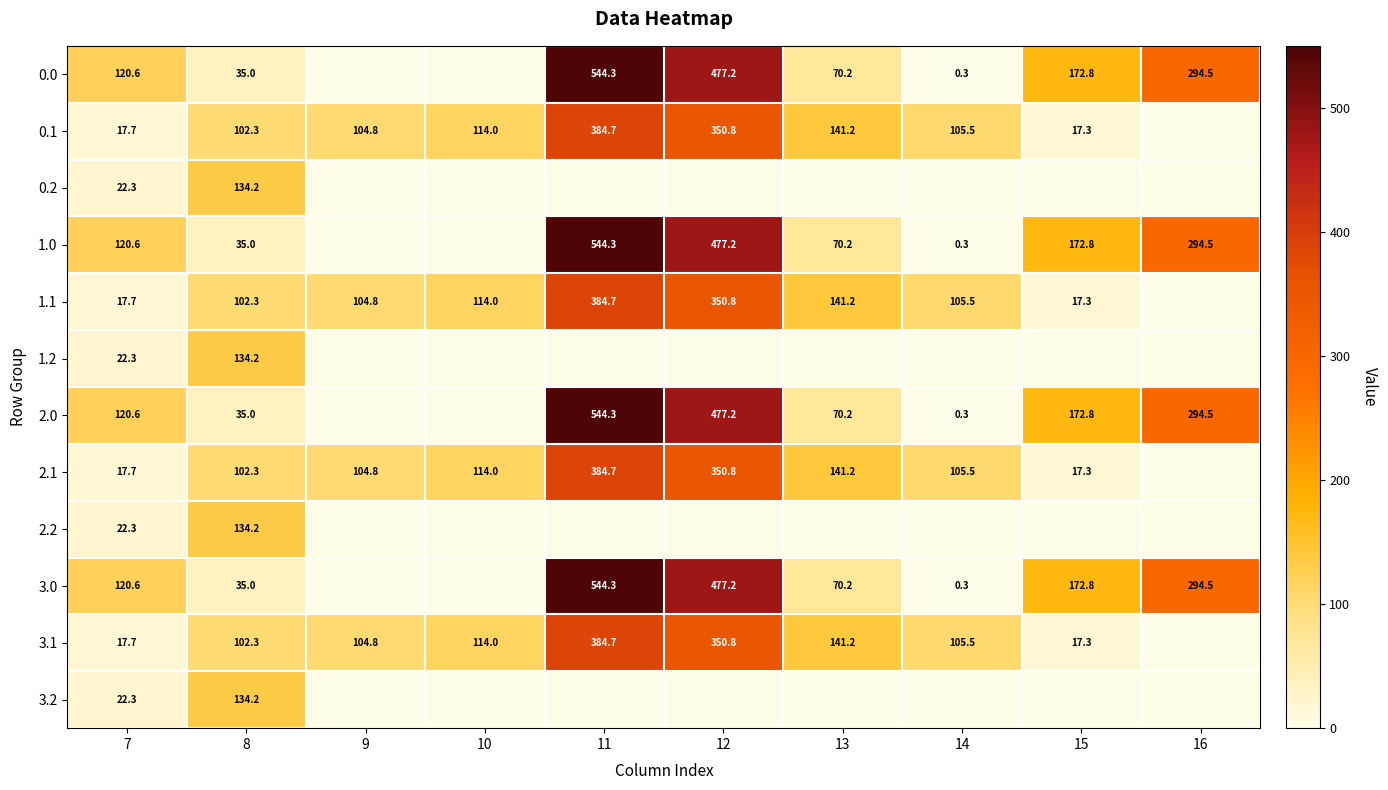

What is the sum of the 2.1 values at 9 and 14?

210.3